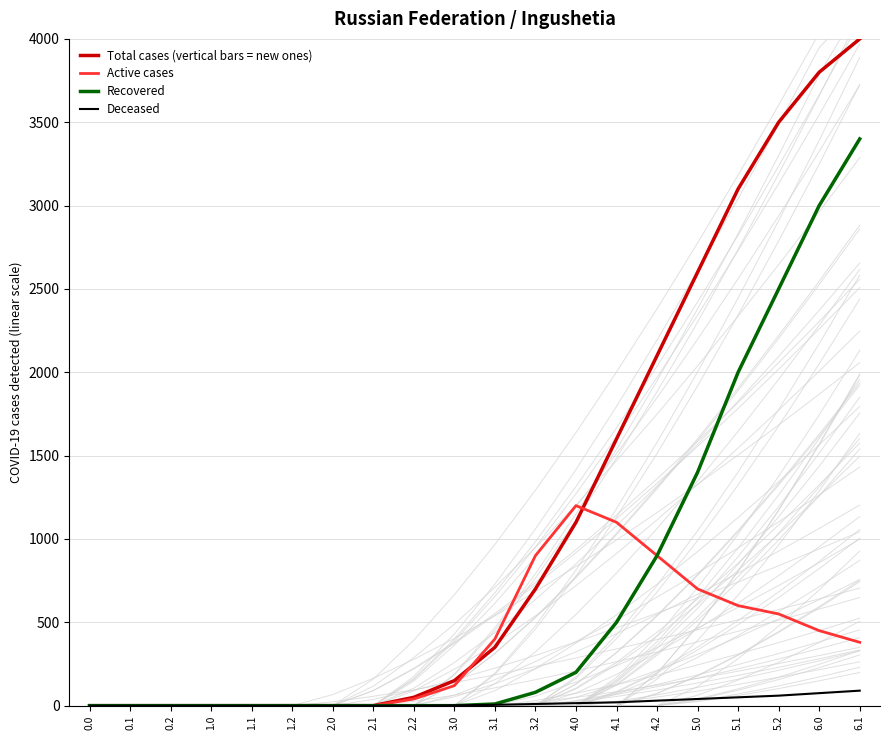

What is the difference between the Recovered values at 5.0 and 3.0?

1400